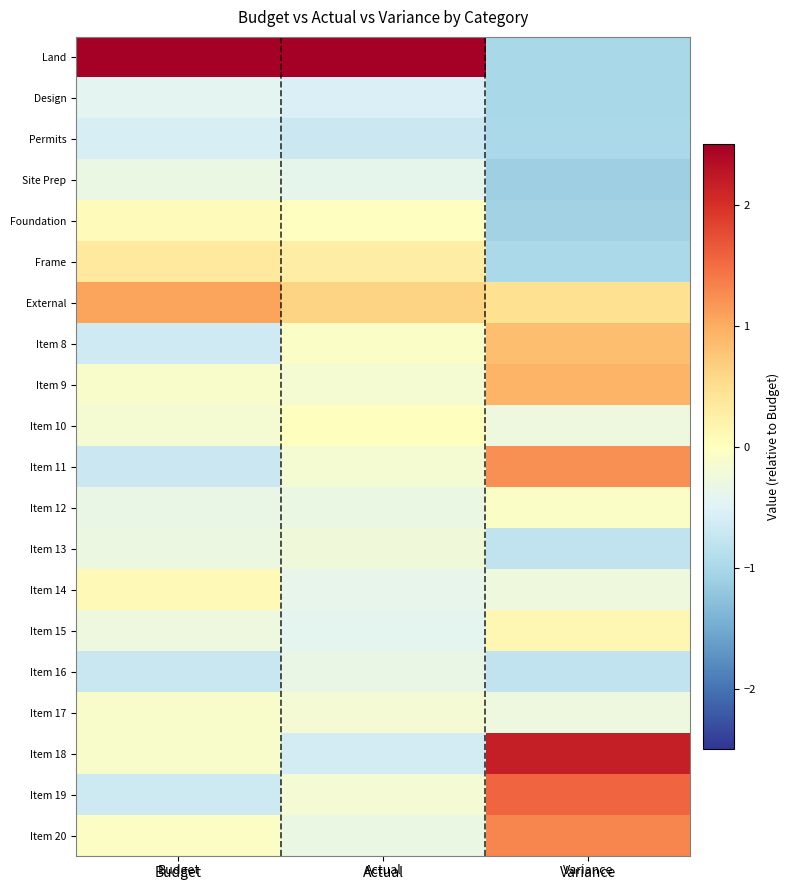

Rank the series by their maximum value, from highest to lowest.

Land, Item 18, Item 19, Item 20, Item 11, External, Item 9, Item 8, Frame, Item 15, Item 14, Foundation, Item 10, Item 12, Item 17, Item 13, Site Prep, Item 16, Design, Permits